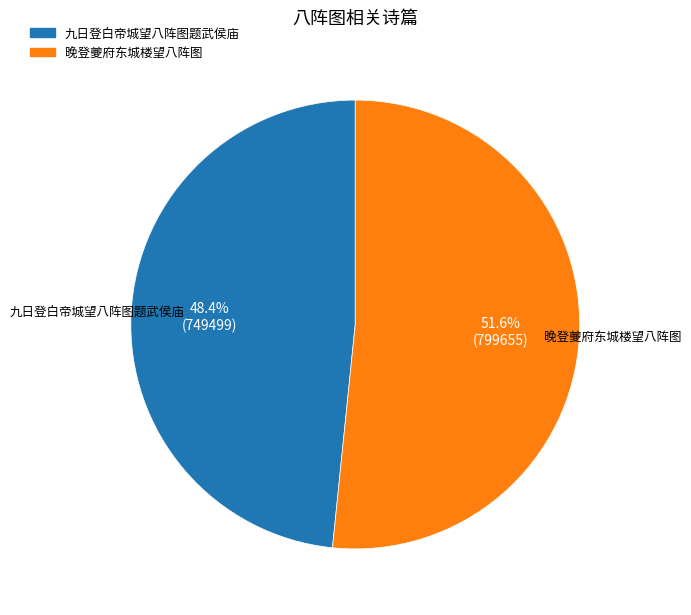

To the nearest percent, what is the combined percentage of 晚登夔府东城楼望八阵图 and 九日登白帝城望八阵图题武侯庙?

100%